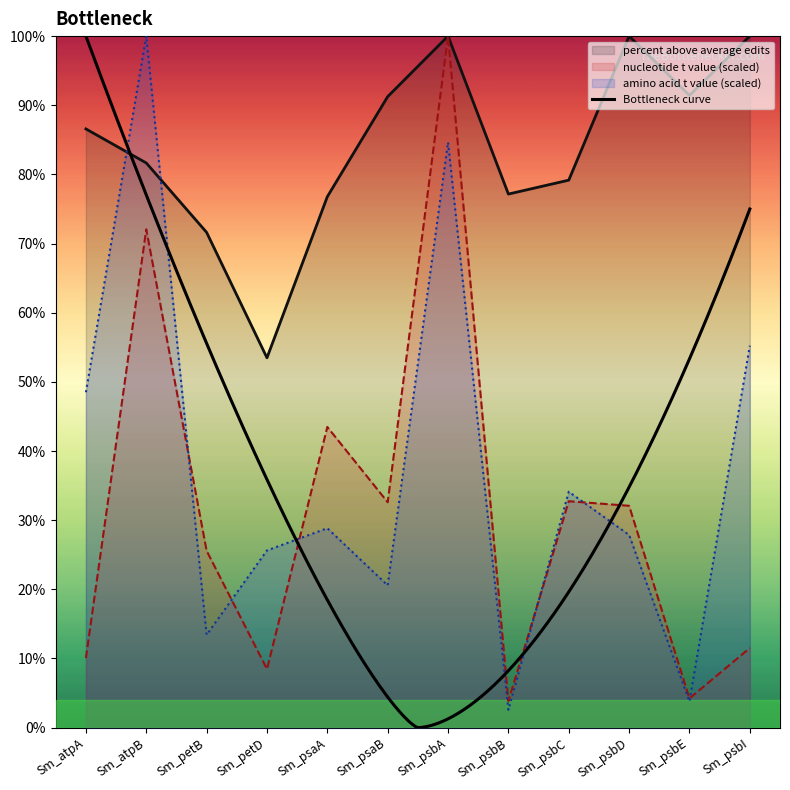

What position from the left is Sm_psbE?

11